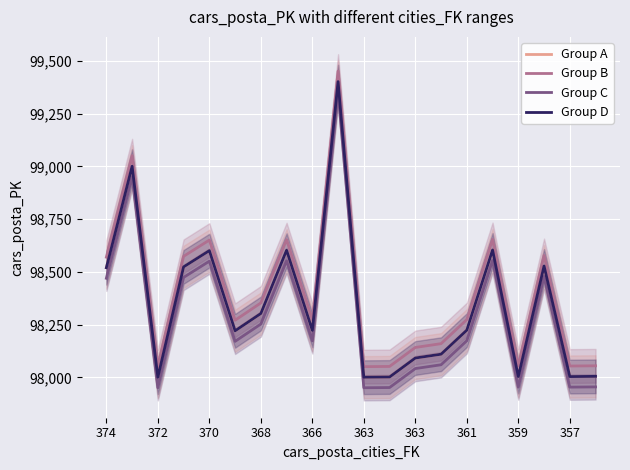

At which label does Group C first exceed 98174?

374